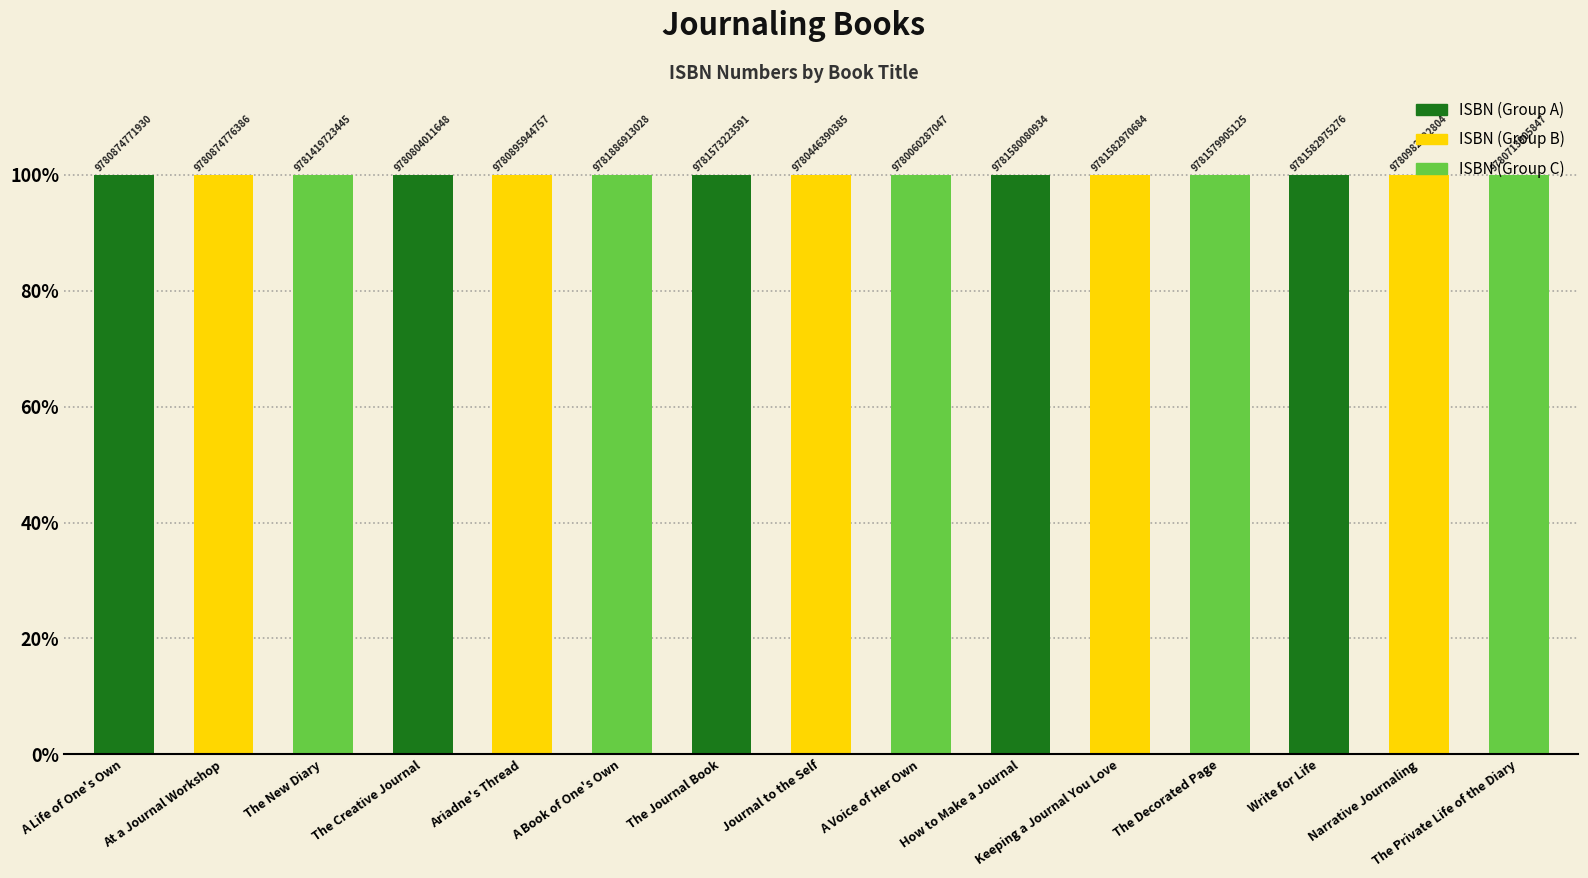

Which category has the highest value across all series?

A Book of One's Own